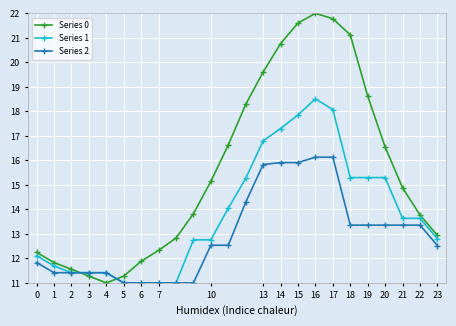

Reading left to right, transcribe all the data shown in this chart.

Series 0: 12.2	11.8	11.6	11.3	11.0	11.3	11.9	12.3	12.8	13.8	15.1	16.6	18.3	19.6	20.8	21.6	22.0	21.8	21.1	18.6	16.5	14.9	13.8	12.9
Series 1: 12.1	11.7	11.4	11.4	11.4	11.0	11.0	11.0	11.0	12.8	12.8	14.0	15.3	16.8	17.3	17.9	18.5	18.1	15.3	15.3	15.3	13.6	13.6	12.8
Series 2: 11.8	11.4	11.4	11.4	11.4	11.0	11.0	11.0	11.0	11.0	12.5	12.5	14.3	15.8	15.9	15.9	16.1	16.1	13.4	13.4	13.4	13.4	13.4	12.5